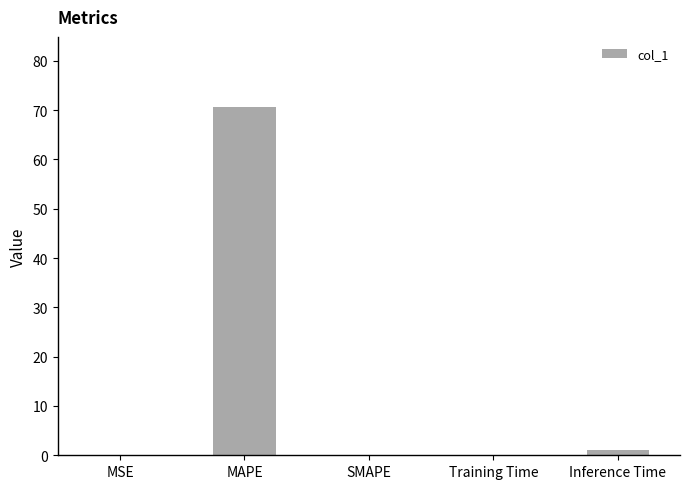

What is the sum of all values?

71.9